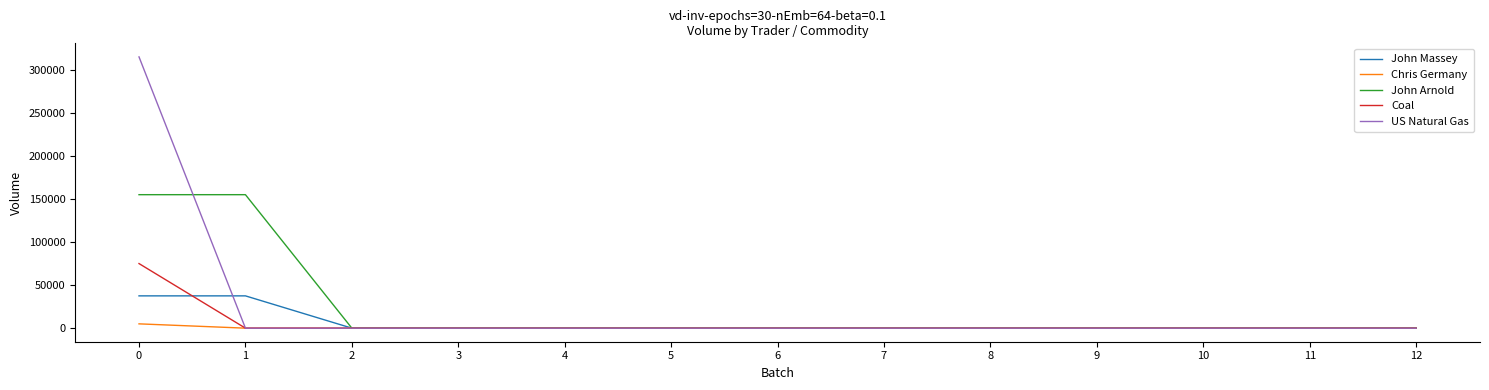

The Coal series shows 0 at 11. True or false?

True